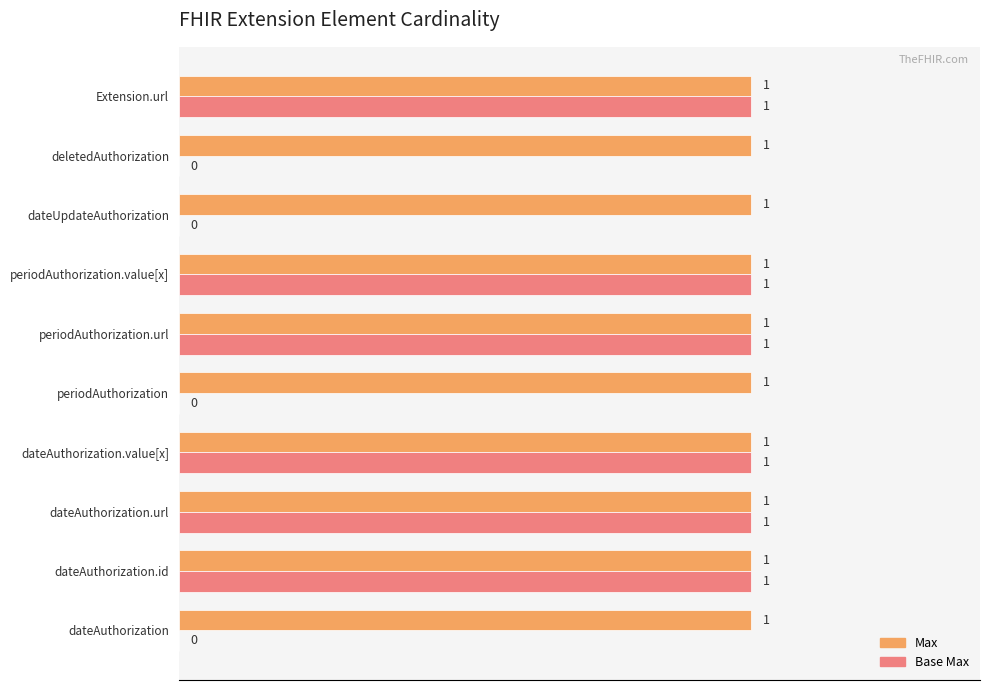

True or false: Base Max has a value of 0 at dateAuthorization.

True